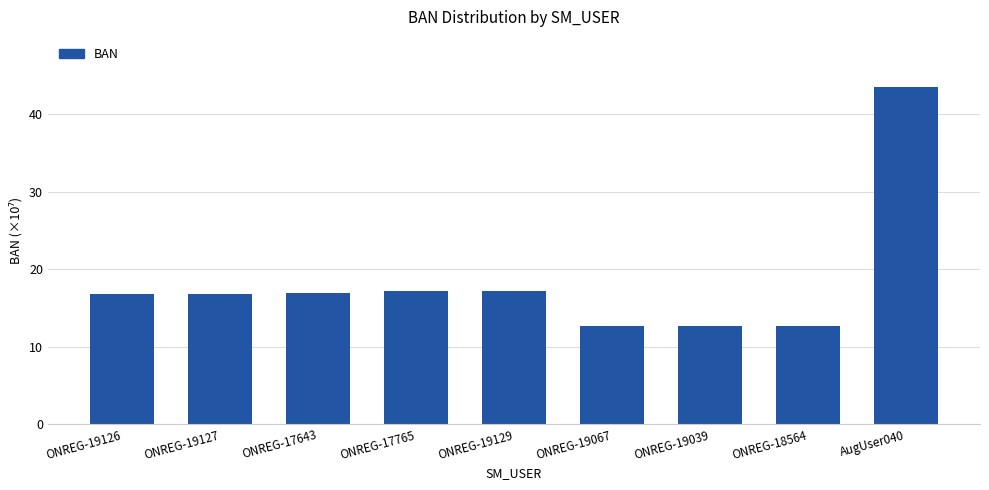

The chart shows a value of 10.3 at ONREG-19126. True or false?

False